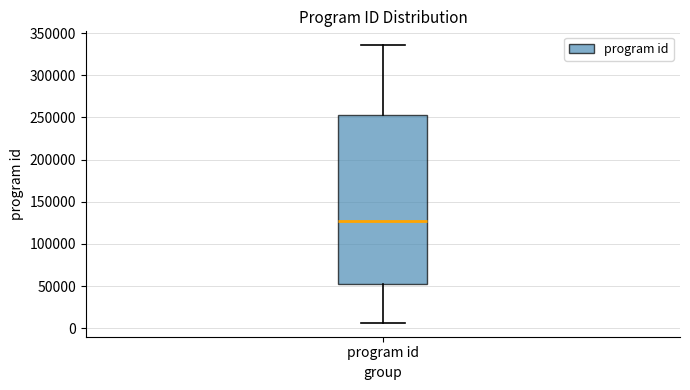

Read this box plot against the y-axis: the position of the median line, the range covered by the box, and the ends of both whiskers. The values are not printed on the chart, so give them approximately, as read against the axis.

median 125000, box 50000 to 250000, whiskers 5000 to 335000